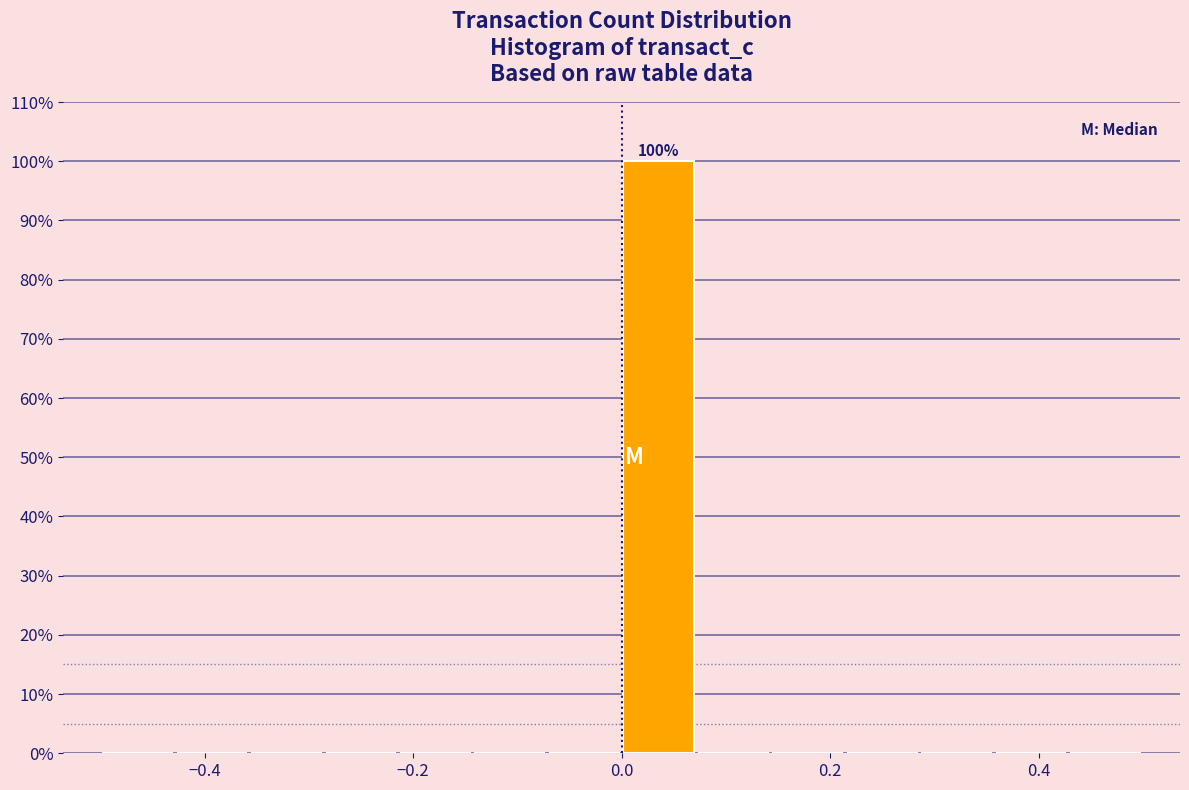

Around what value on the x-axis is the tallest bar? Give the approximate position of its centre, as read against the axis.

0.04